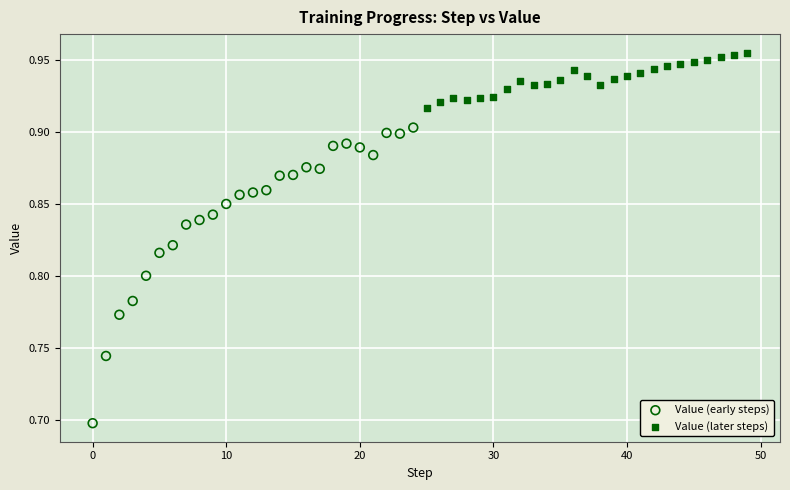

Which series contains the lowest Y value?

Value (early steps)